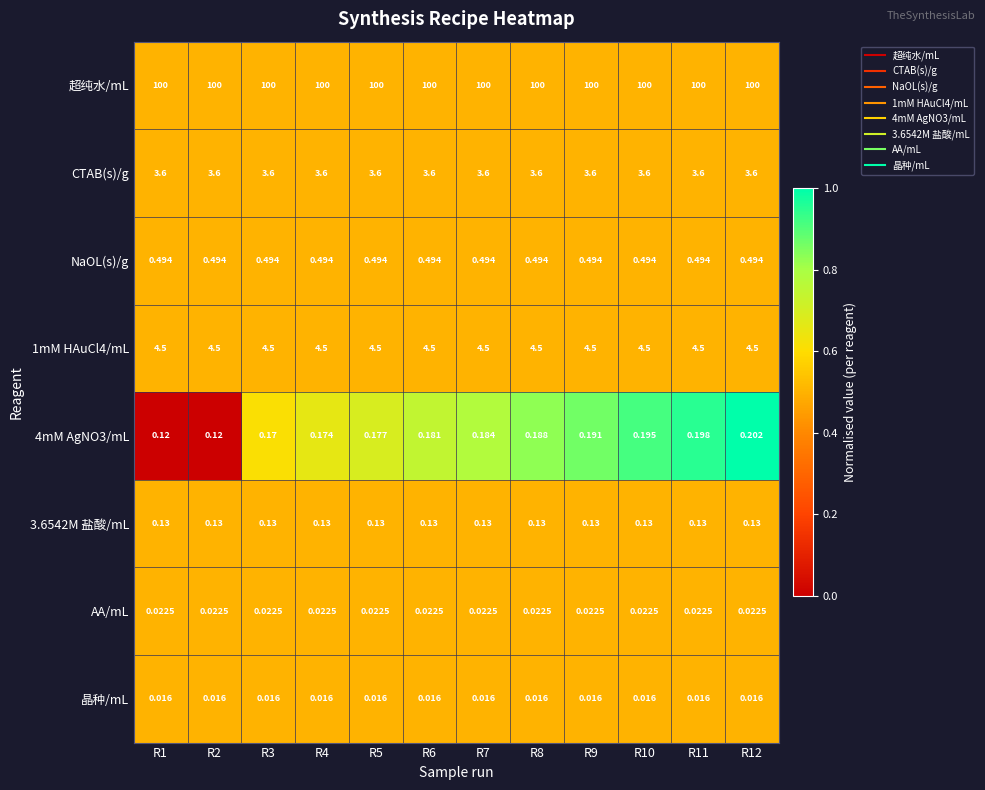

Which series has the largest total across all categories?

超纯水/mL